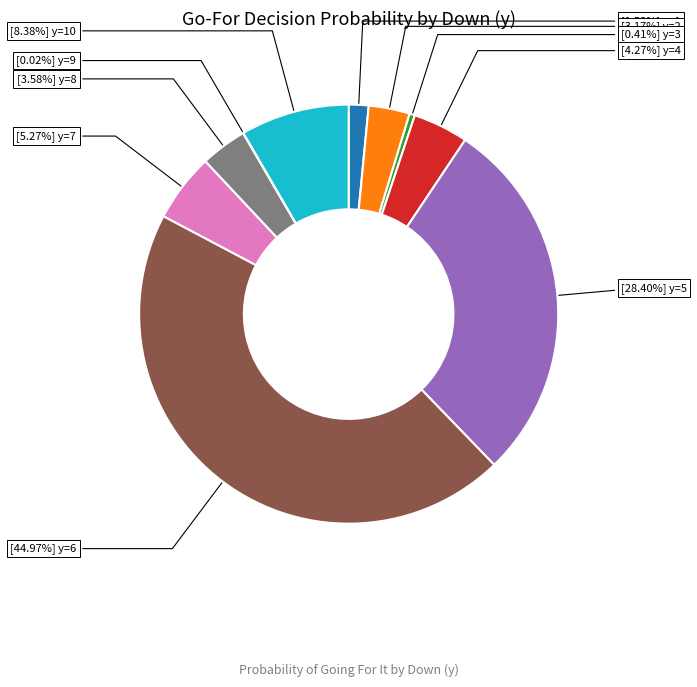

Does any single category account for the majority?

No